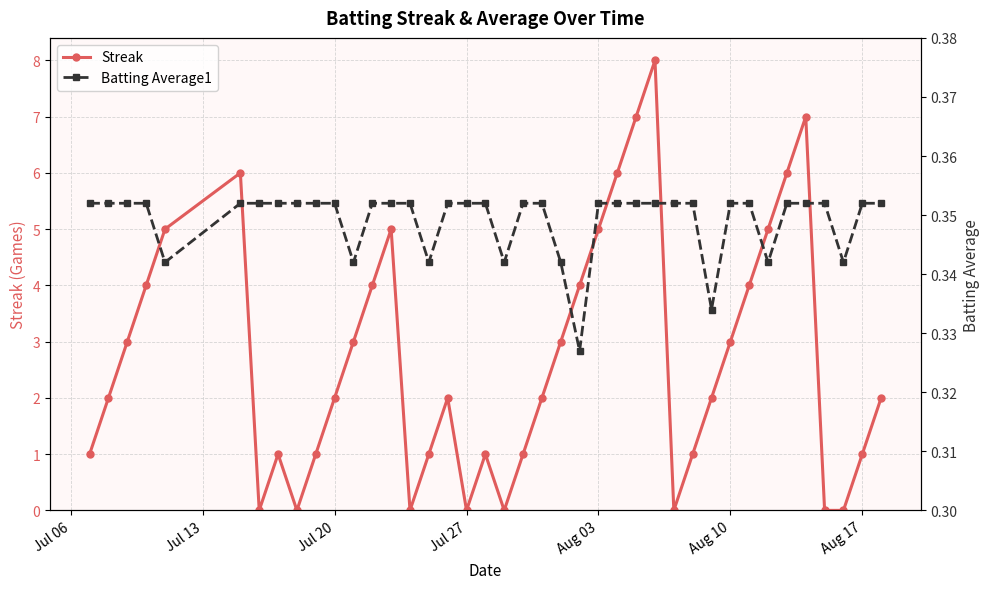

How many interior local peaks does the Streak series have?

7